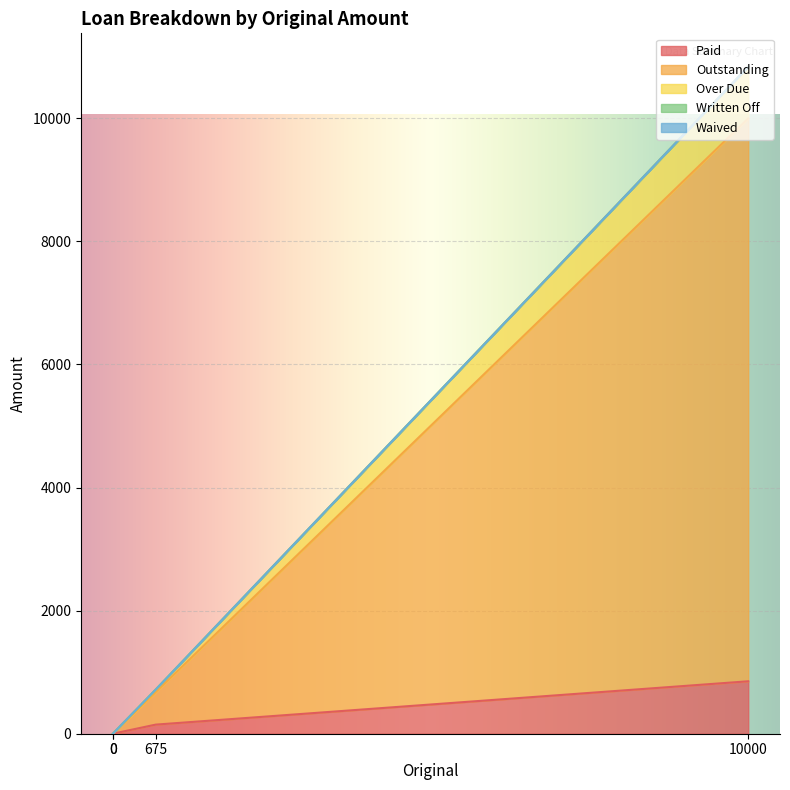

How many values in the Paid series exceed 147?

2